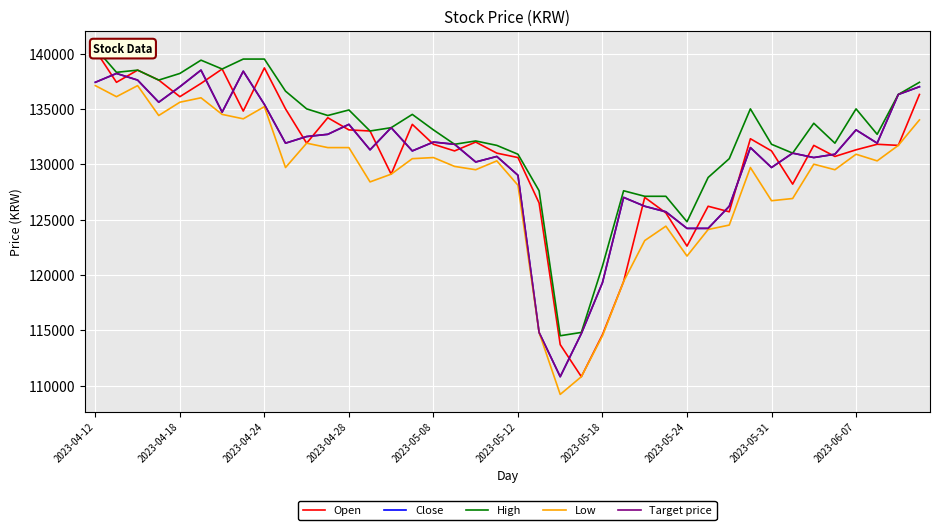

Is the value of Open at 15 greater than the value of Target price at 2023-04-24?

No